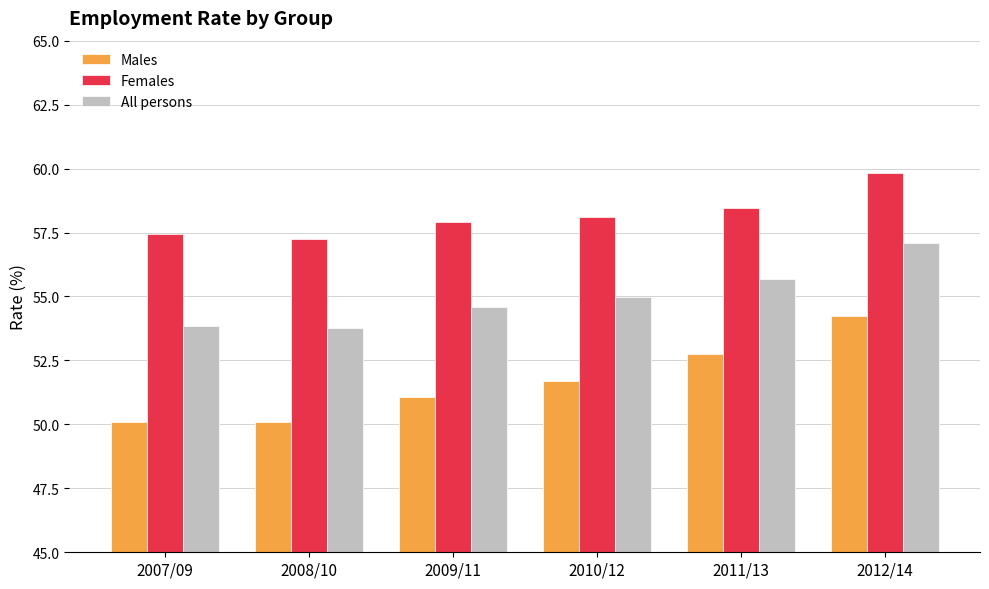

At which category does the chart reach its peak across all series?

2012/14